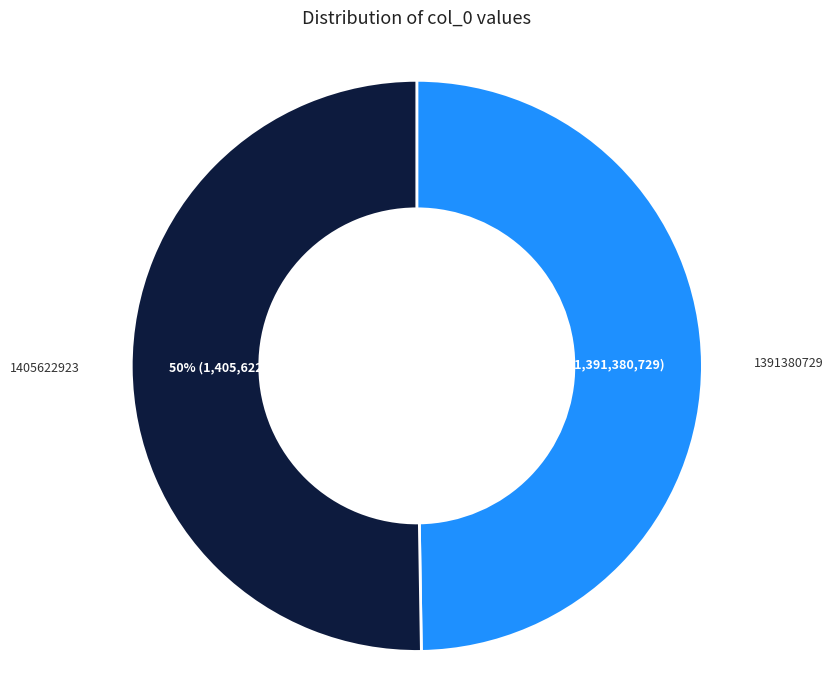

To the nearest percent, what portion does 1391380729 represent?

50%